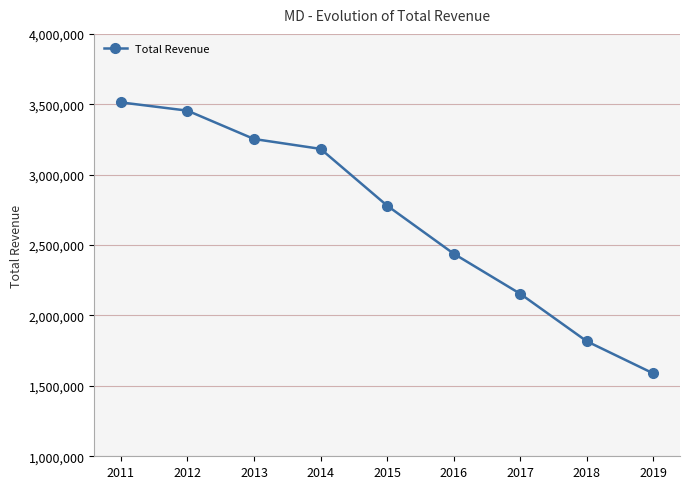

Reading left to right, list all the values displayed in this chart.

2011=3513500	2012=3454800	2013=3253400	2014=3183200	2015=2780000	2016=2438900	2017=2154000	2018=1816600	2019=1588200